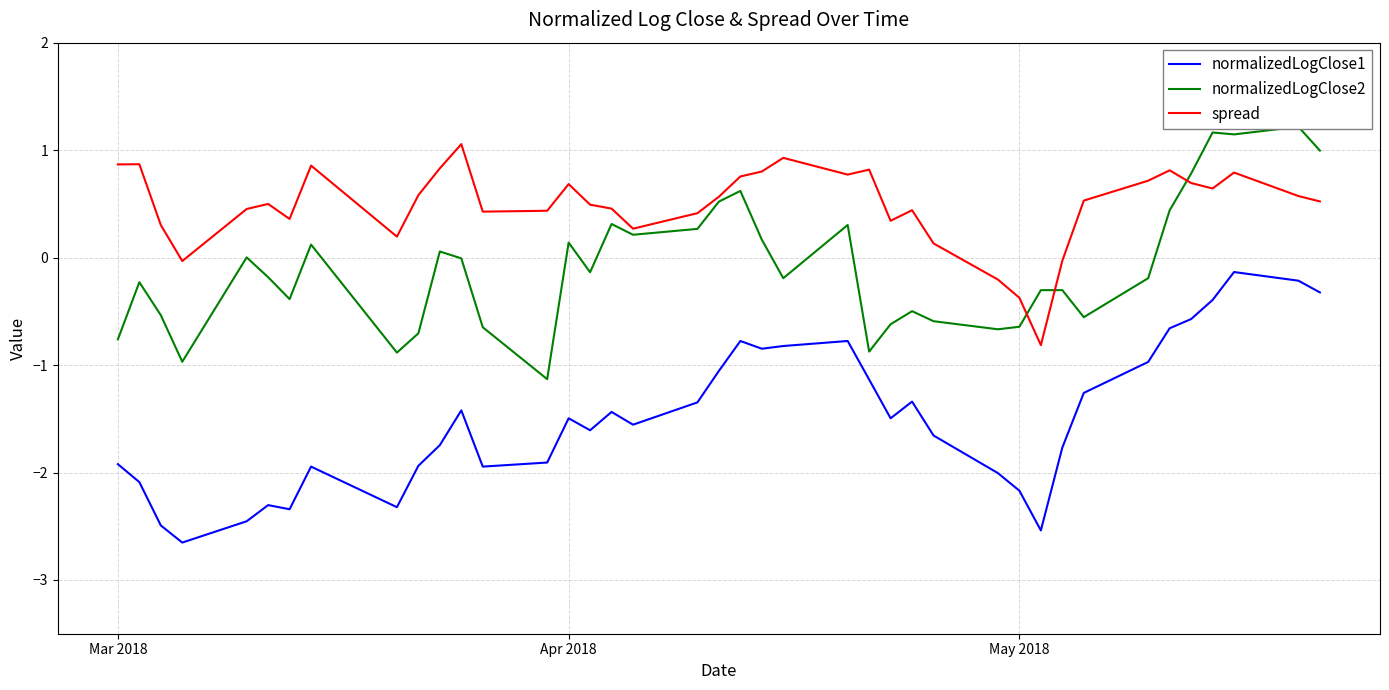

True or false: normalizedLogClose1 and spread intersect in this chart.

False